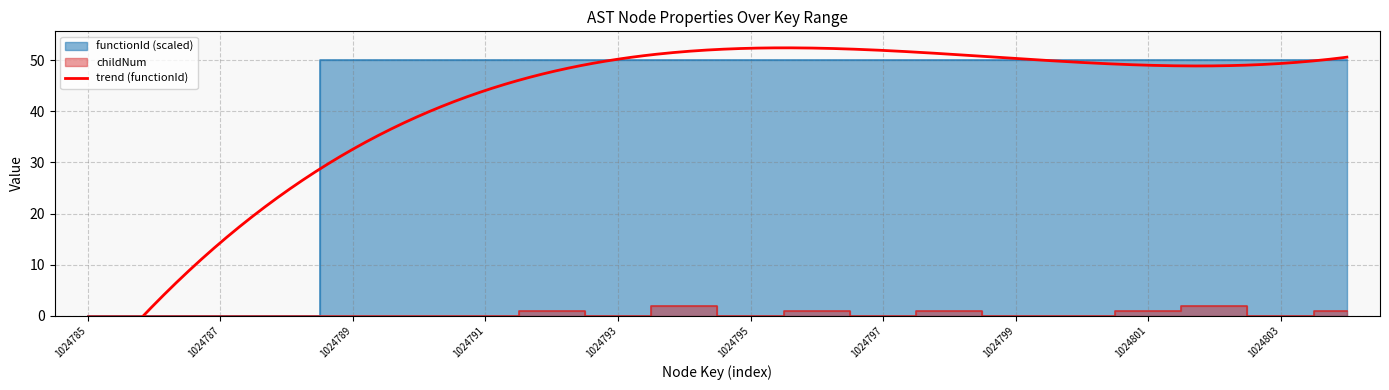

Between 1024797 and 1024799, which is larger?

1024797